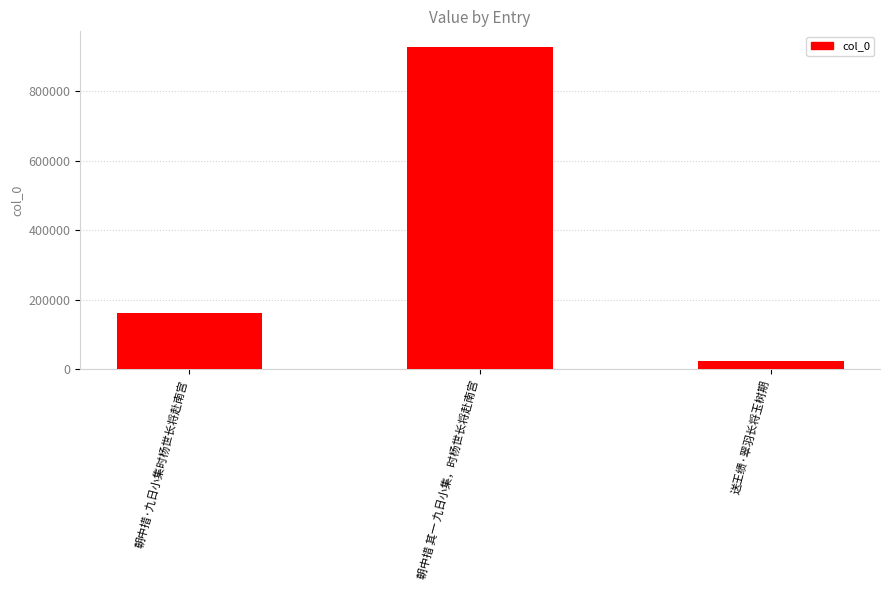

What is the maximum value shown in the chart?

926050